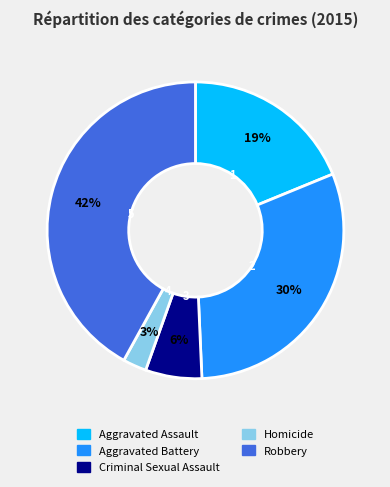

True or false: Aggravated Assault accounts for 6% of the total.

False